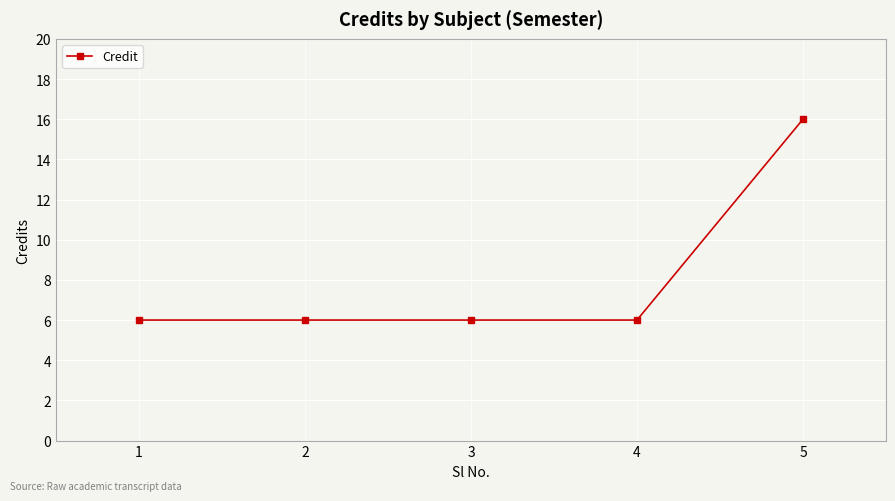

Which category has the highest value across all series?

5